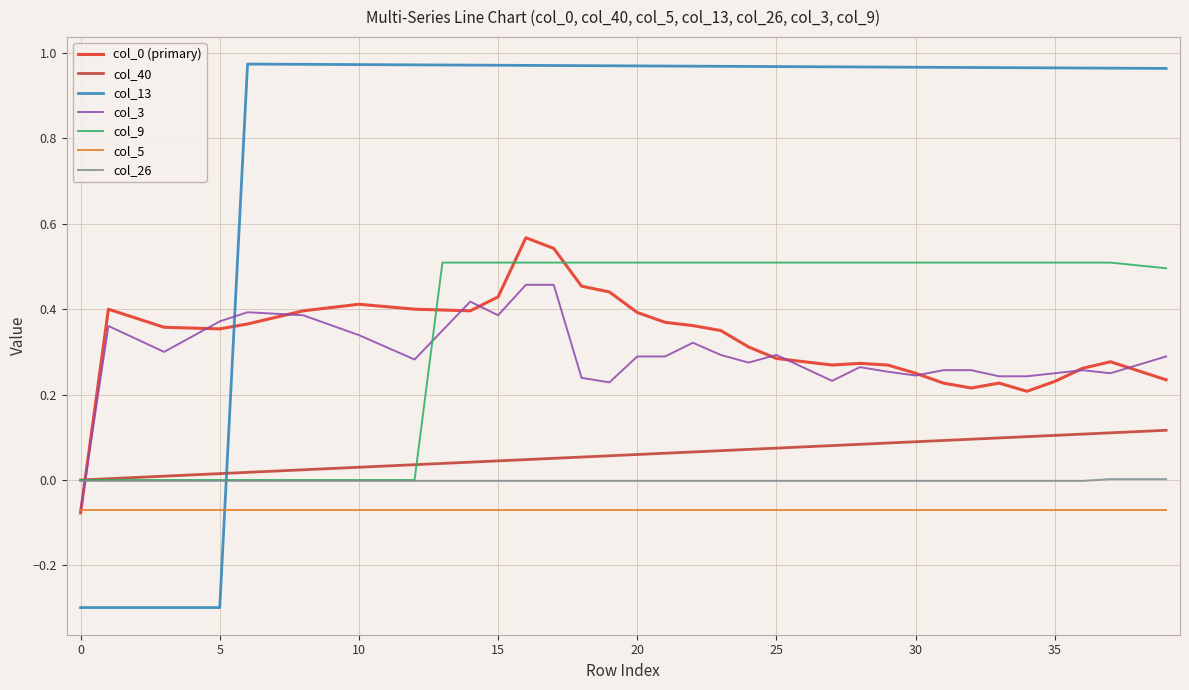

Which series has the widest spread of values?

col_13